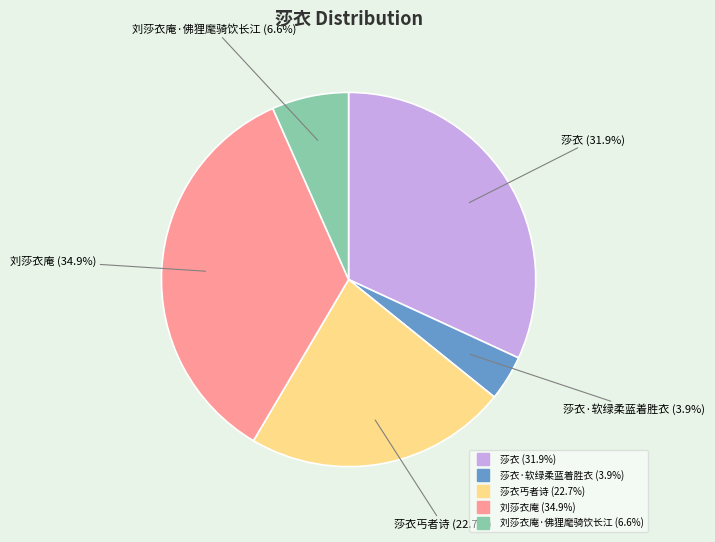

How many segments does this pie chart have?

5